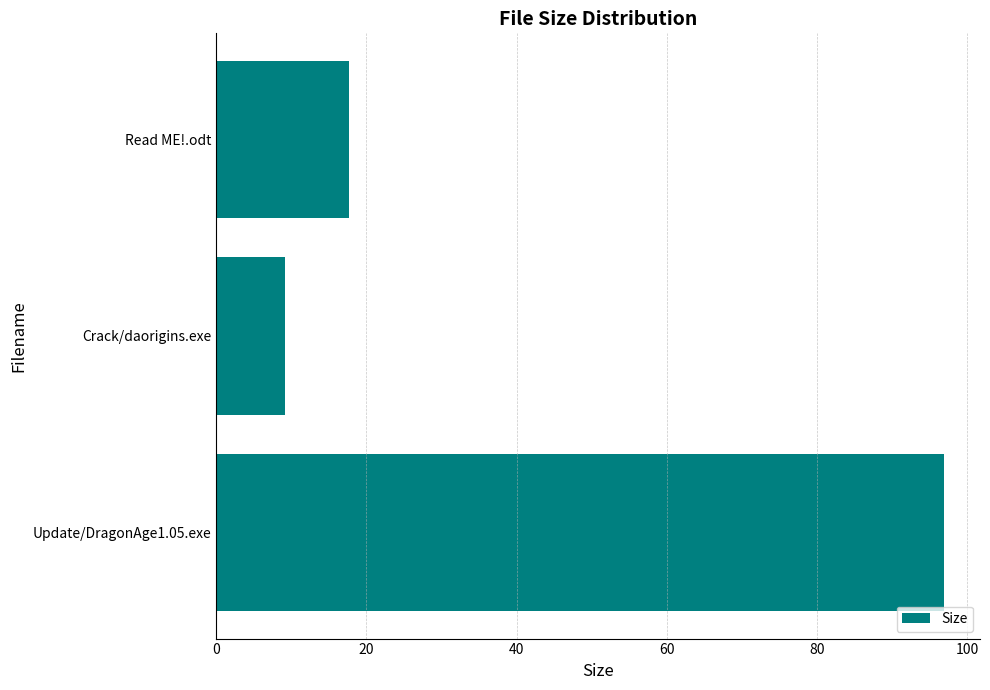

List the labels in order of value, largest first.

Update/DragonAge1.05.exe, Read ME!.odt, Crack/daorigins.exe